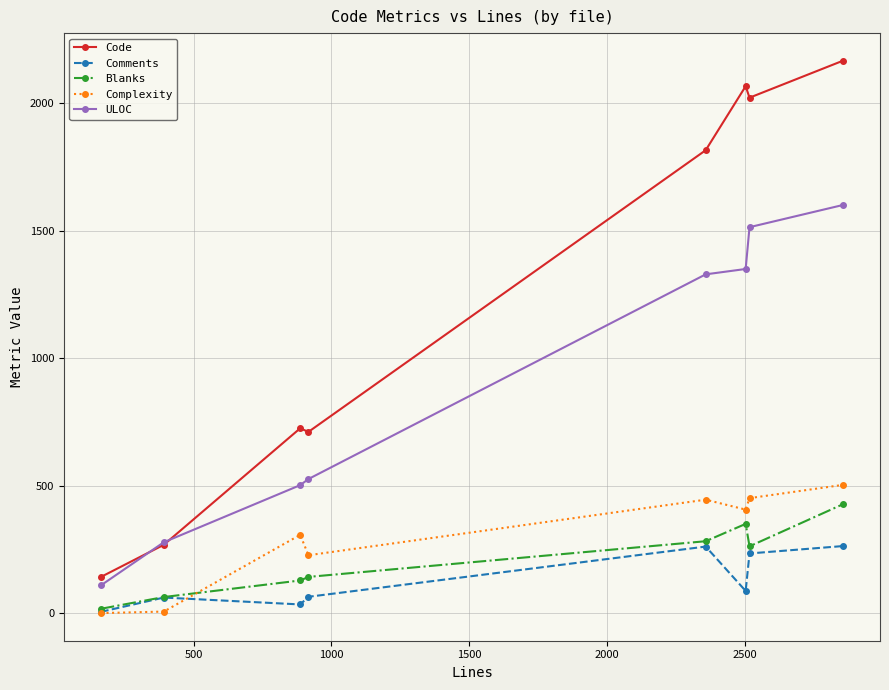

Does the chart display data point markers on the line(s)?

Yes